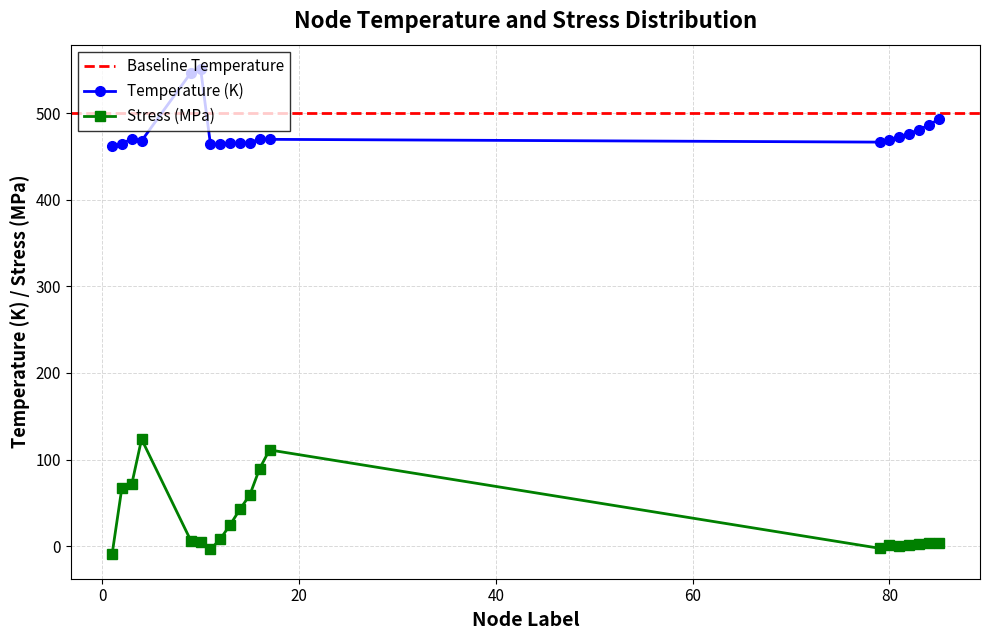

Reading right to left, transcribe all the data shown in this chart.

Temperature: 493.0	486.3	481.0	476.4	472.7	469.2	466.6	469.8	470.3	465.8	465.4	465.1	464.4	463.9	551.1	546.5	468.0	470.2	465.0	461.7
Stress_MPa: 4.2	3.3	2.1	1.6	0.3	1.4	-2.4	111.1	89.7	59.2	42.7	24.6	8.3	-3.7	4.8	6.5	123.6	71.5	67.5	-9.6